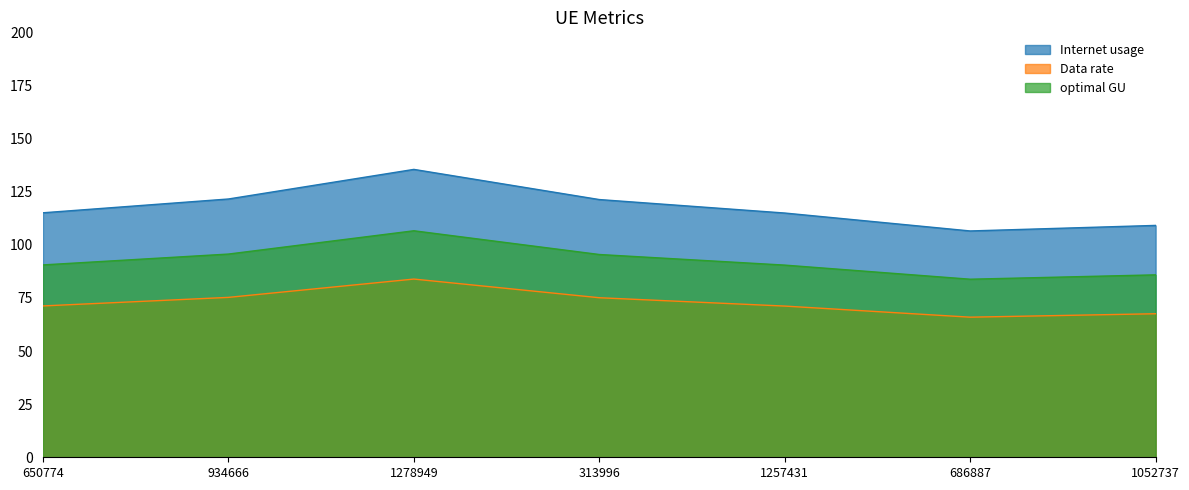

Which series has the largest total across all categories?

Internet usage